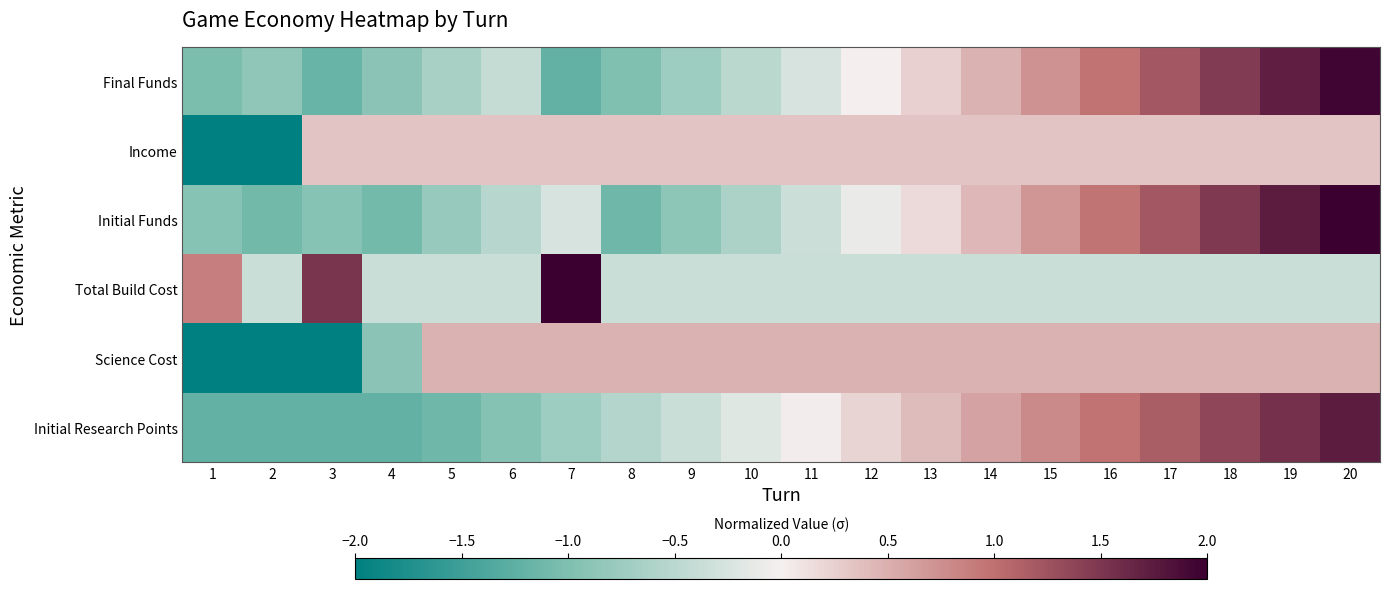

How many categories are shown in the chart?

20